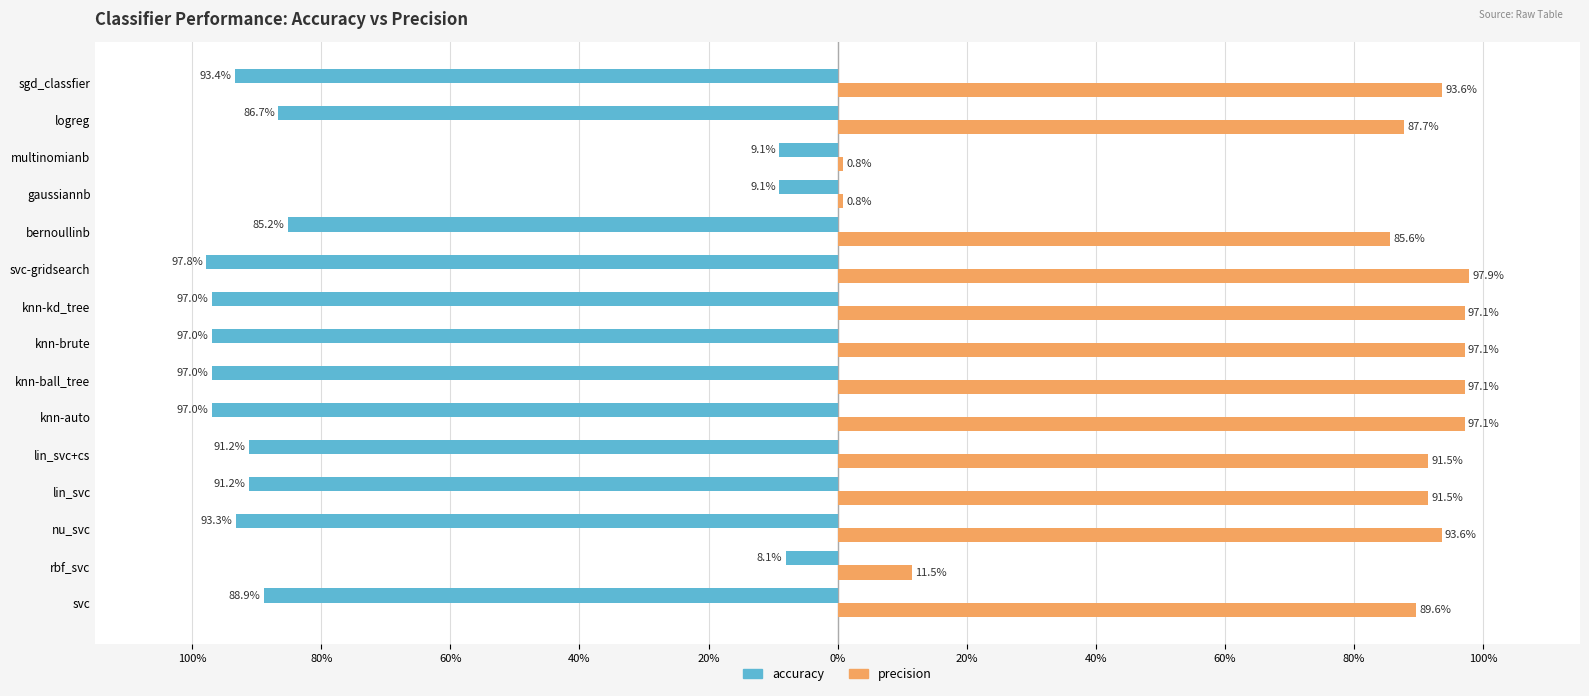

What are all the series names shown in the legend?

accuracy, precision